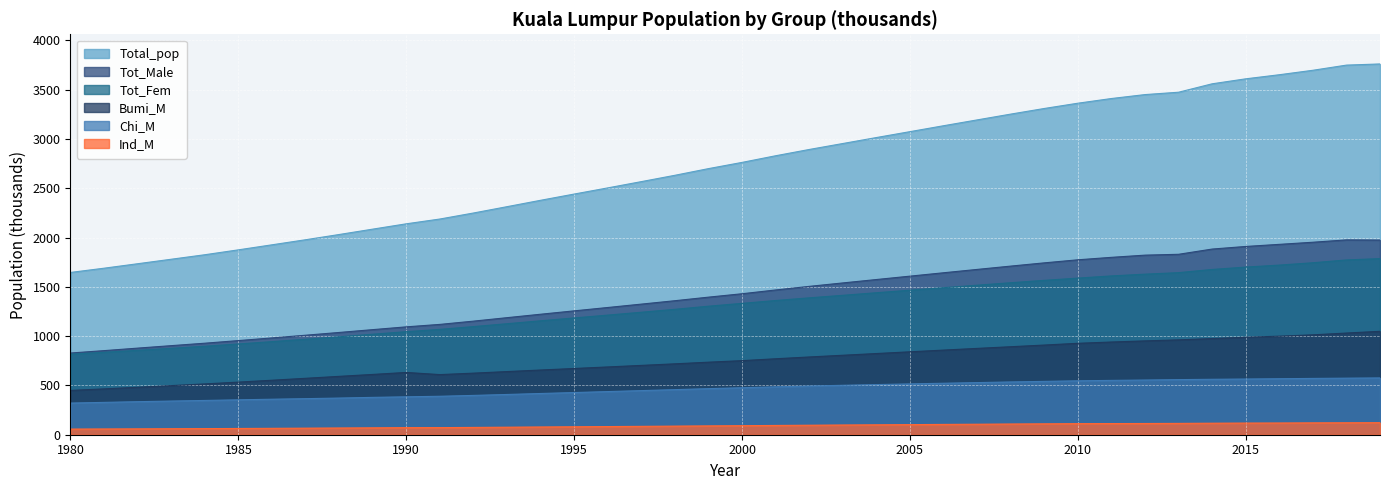

What is the sum of all Tot_Fem values?

52232.7